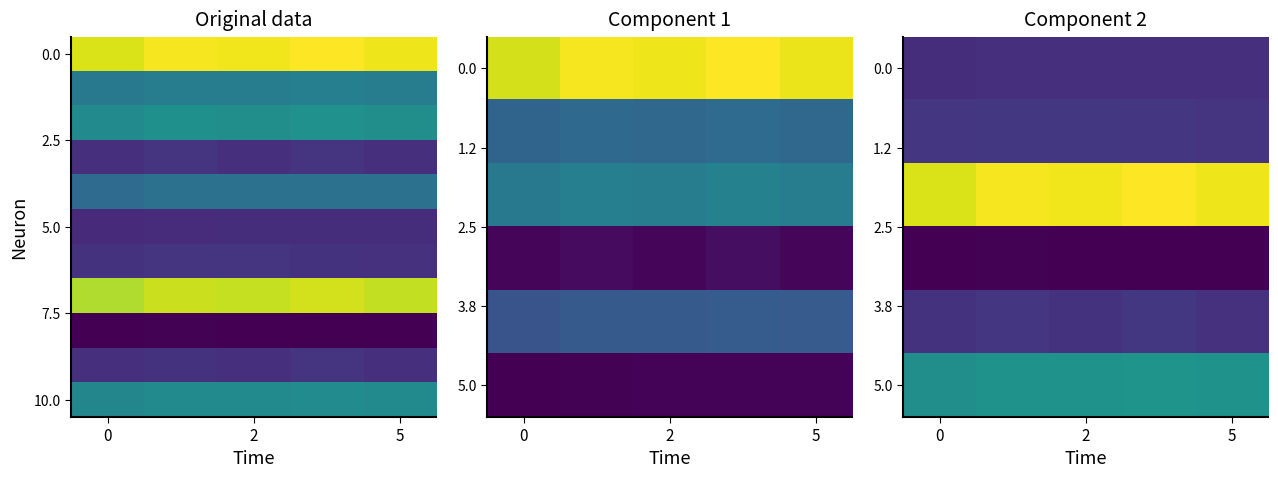

What is the total value across all series at 2?

3.6